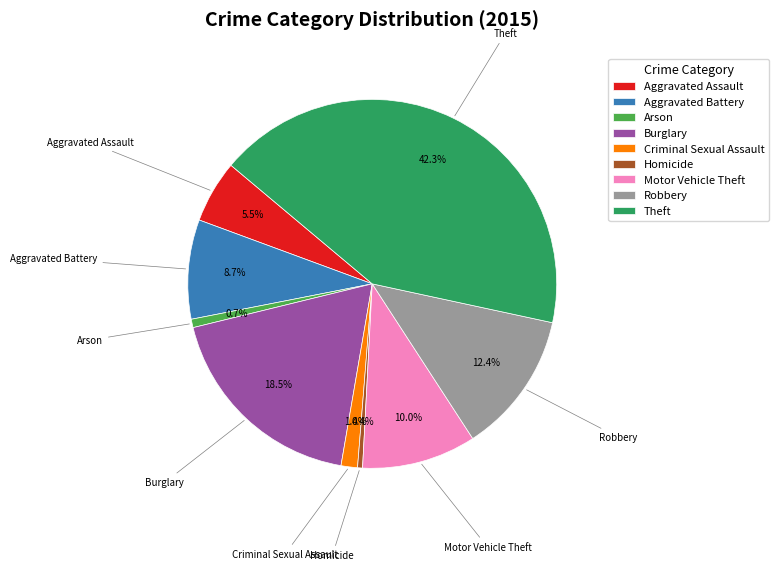

To the nearest percent, what is the difference between the largest and smallest slice percentages?

42%